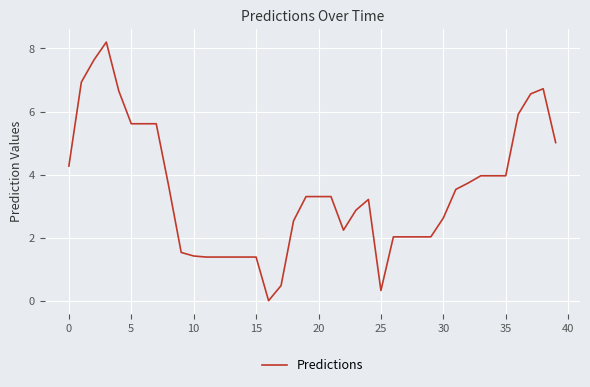

What is the maximum value shown in the chart?

8.2